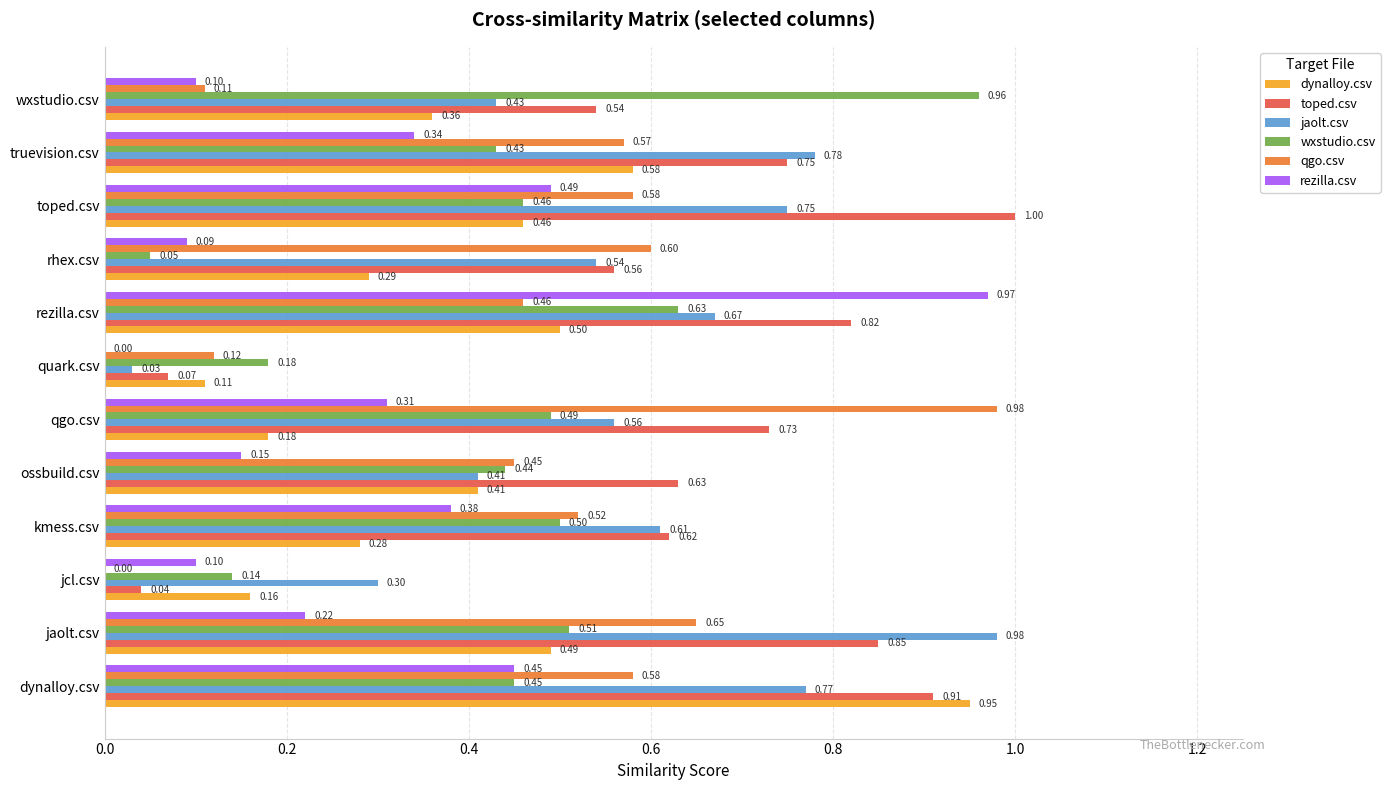

Which series has the largest total across all categories?

toped.csv